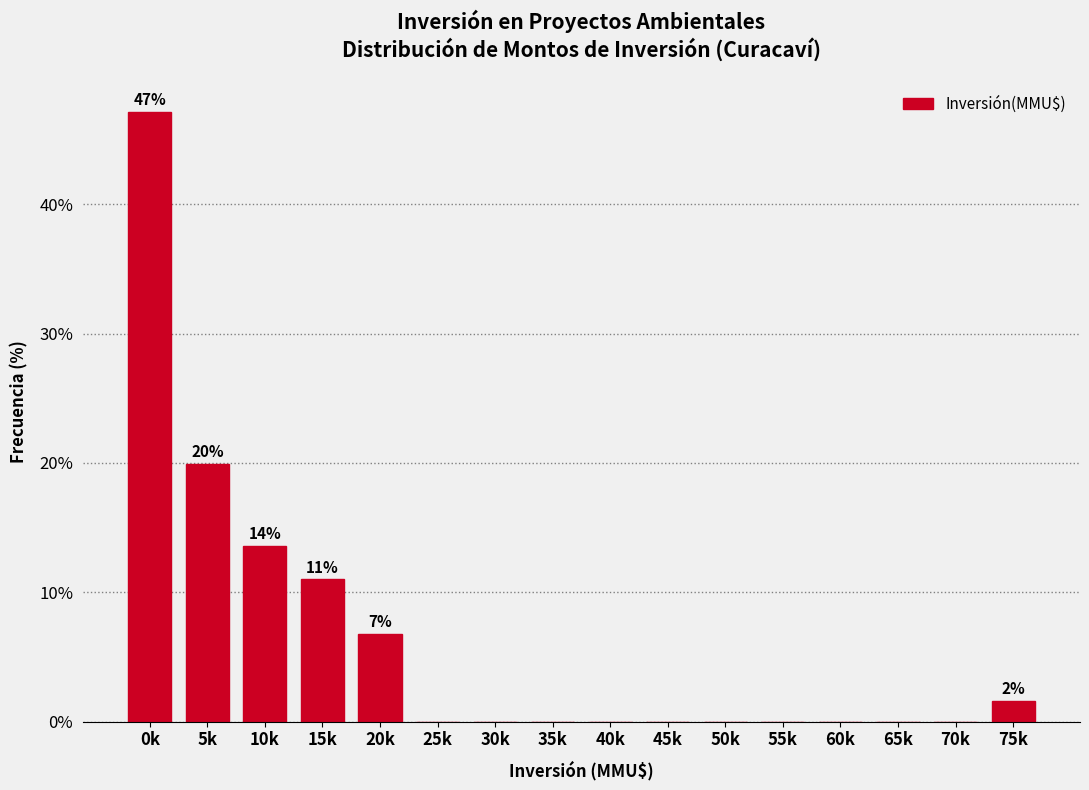

Reading left to right, what are all the values shown in this chart?

0k=47.1	5k=19.9	10k=13.6	15k=11.0	20k=6.8	25k=0.0	30k=0.0	35k=0.0	40k=0.0	45k=0.0	50k=0.0	55k=0.0	60k=0.0	65k=0.0	70k=0.0	75k=1.6